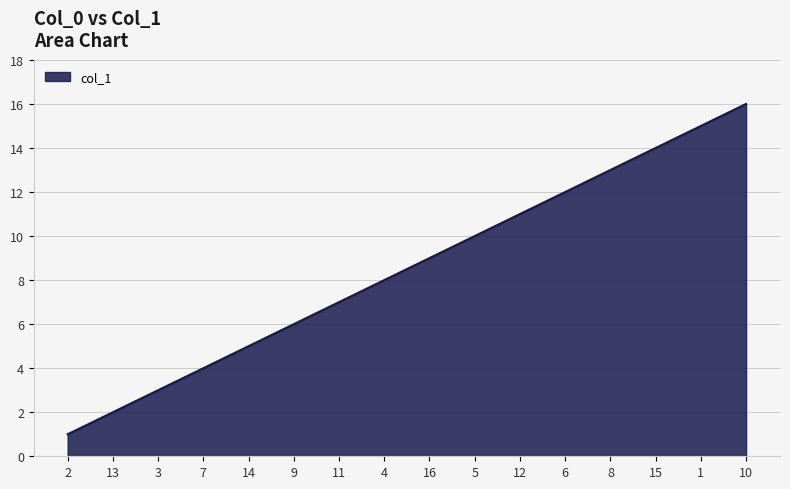

The chart shows a value of 15 at 1. True or false?

True